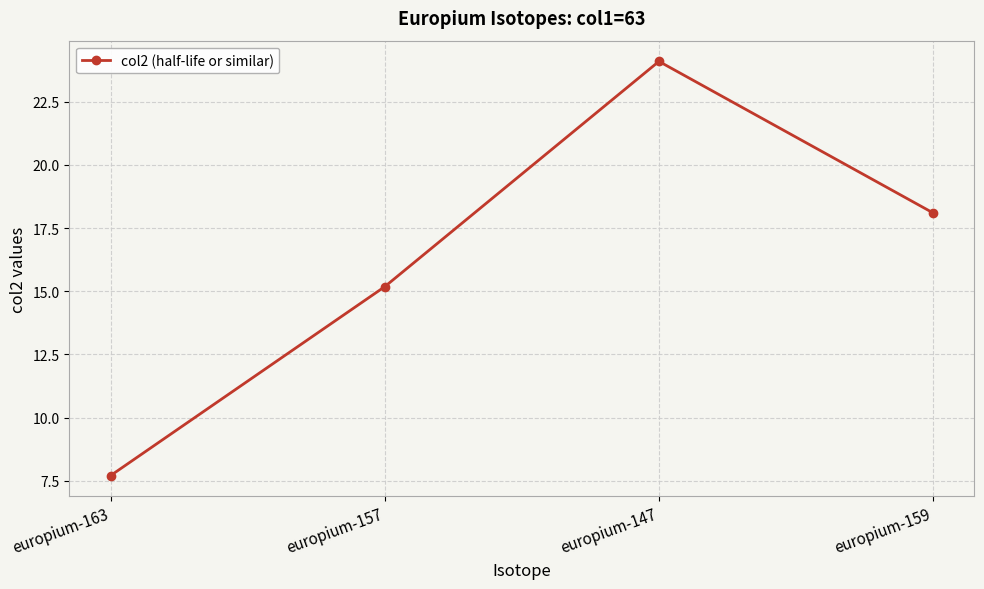

Rank the categories by value from lowest to highest.

europium-163, europium-157, europium-159, europium-147